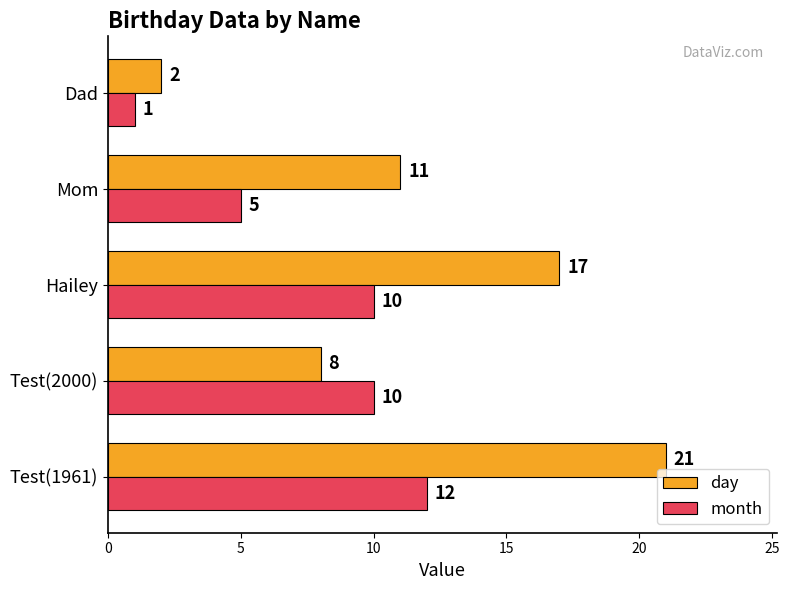

Which series has the largest total across all categories?

day